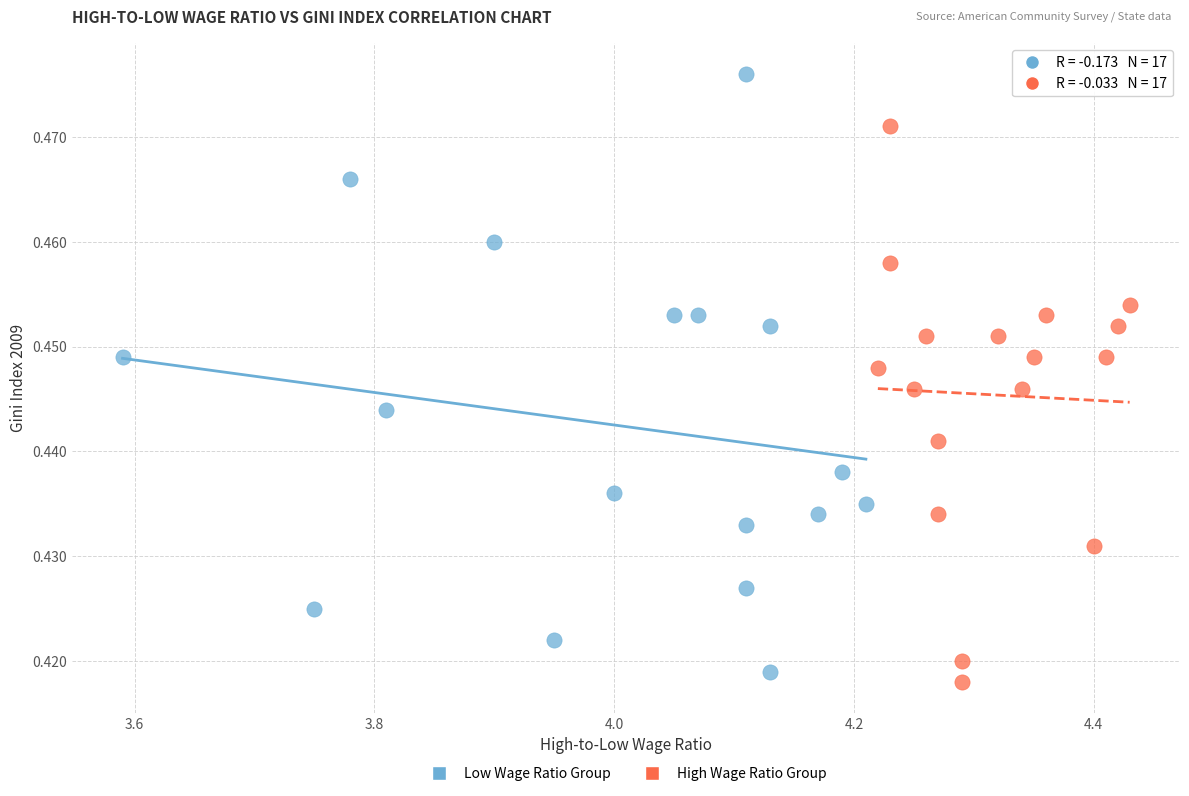

Which series reaches the maximum Y coordinate?

Low Wage Ratio Group